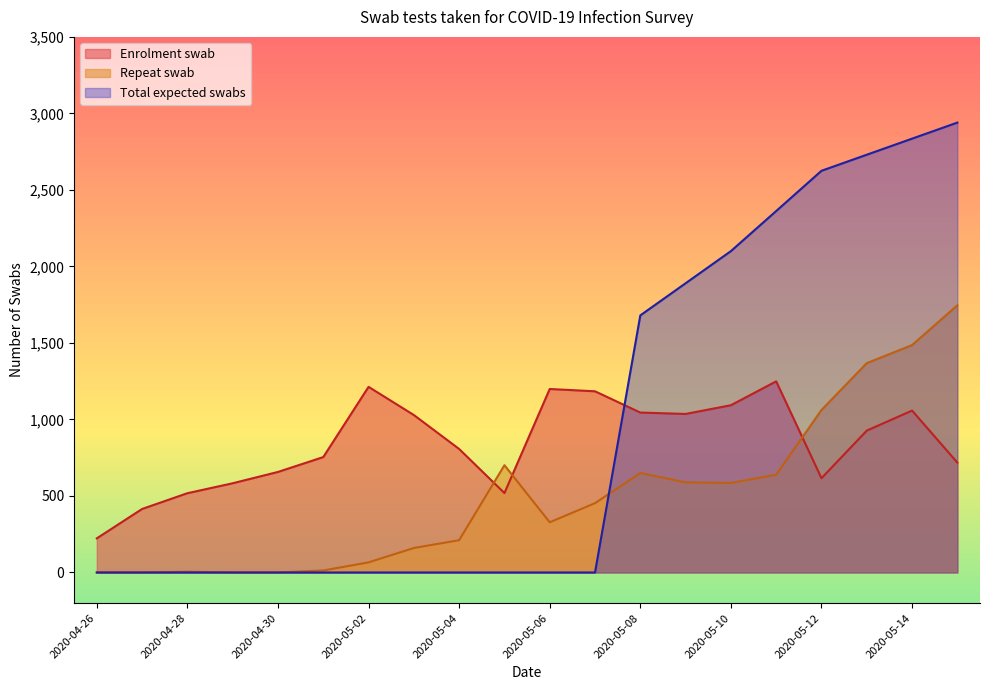

What are all the series names shown in the legend?

Enrolment swab, Repeat swab, Total expected swabs